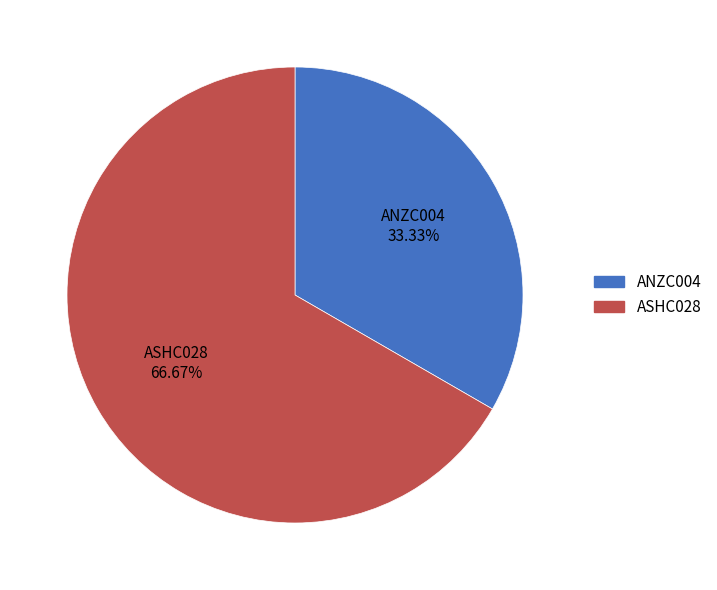

What percentage is the ANZC004 slice, to the nearest percent?

33%